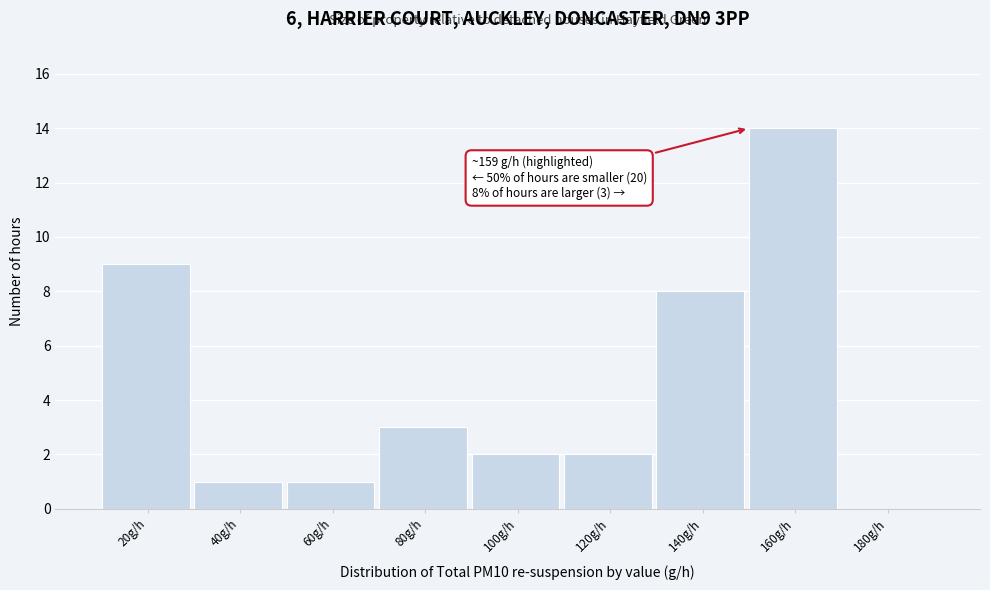

Reading right to left, extract all data points from this chart.

180g/h=0	160g/h=14	140g/h=8	120g/h=2	100g/h=2	80g/h=3	60g/h=1	40g/h=1	20g/h=9